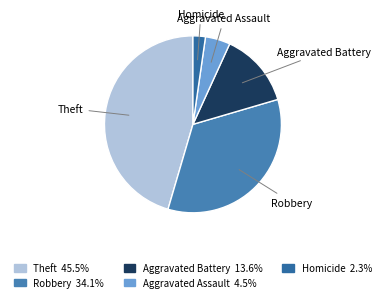

Which slice is the smallest?

Homicide